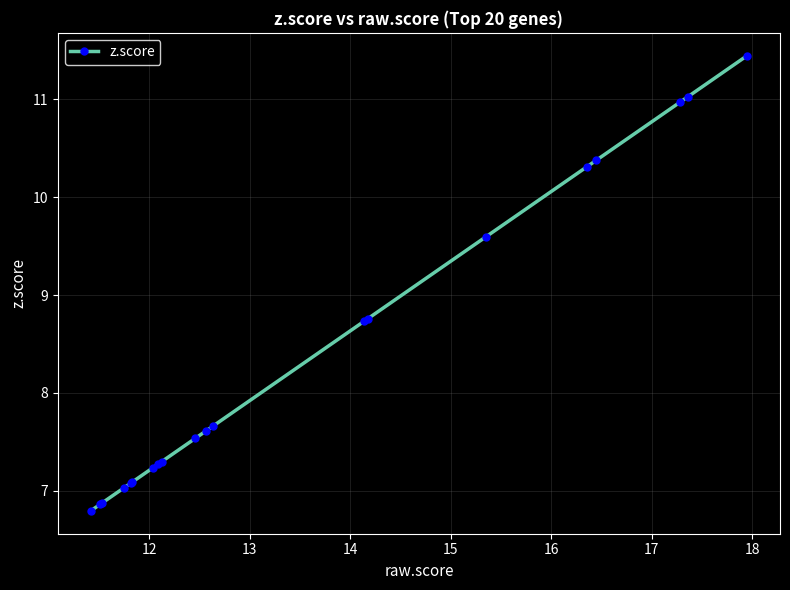

Reading left to right, transcribe all the data shown in this chart.

6.8	6.9	6.9	7.0	7.1	7.1	7.2	7.3	7.3	7.5	7.6	7.7	8.7	8.8	9.6	10.3	10.4	11.0	11.0	11.4